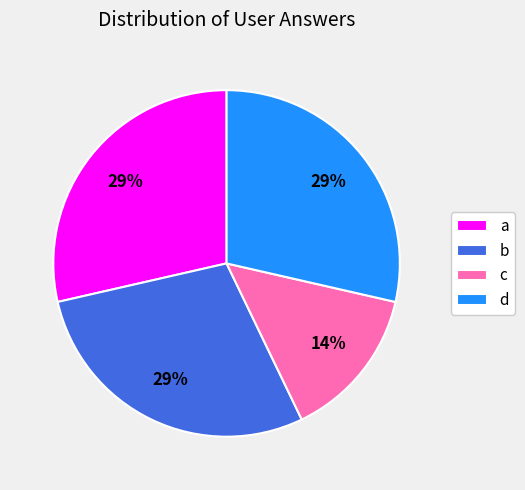

Is there a majority slice in this chart?

No